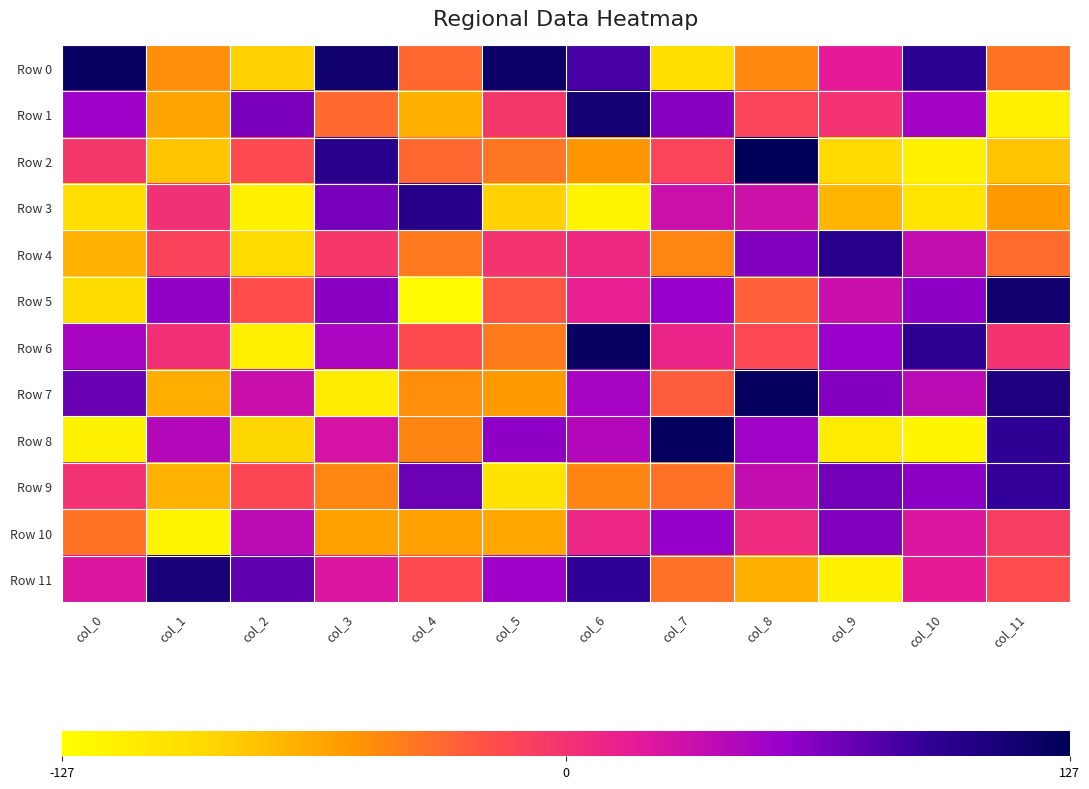

What is the total value across all series at col_3?

183